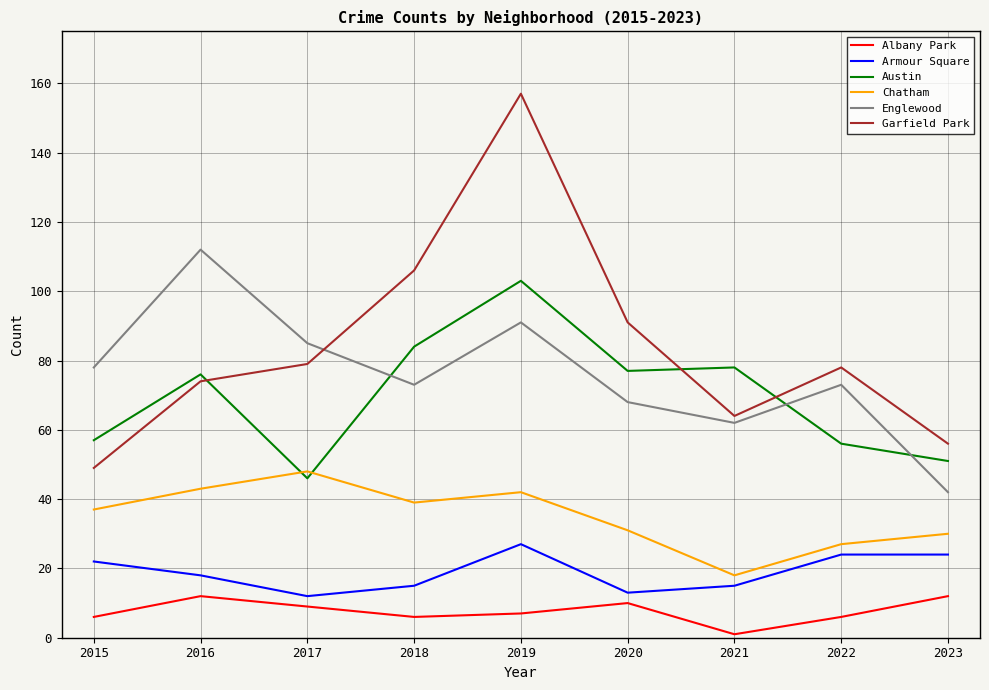

What is the difference between the Albany Park values at 2020 and 2015?

4